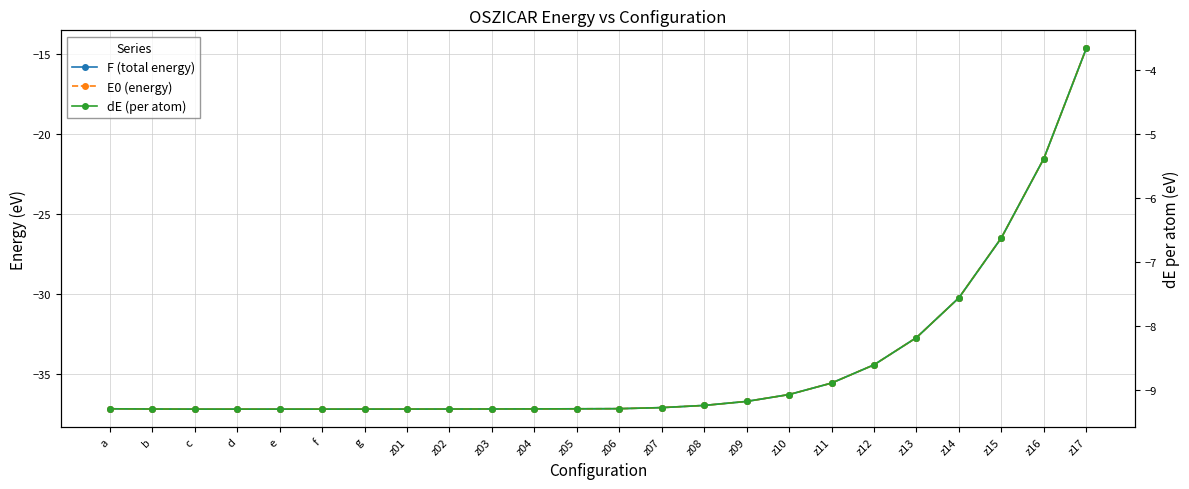

True or false: E0 (energy) and dE (per atom) cross at least once.

False